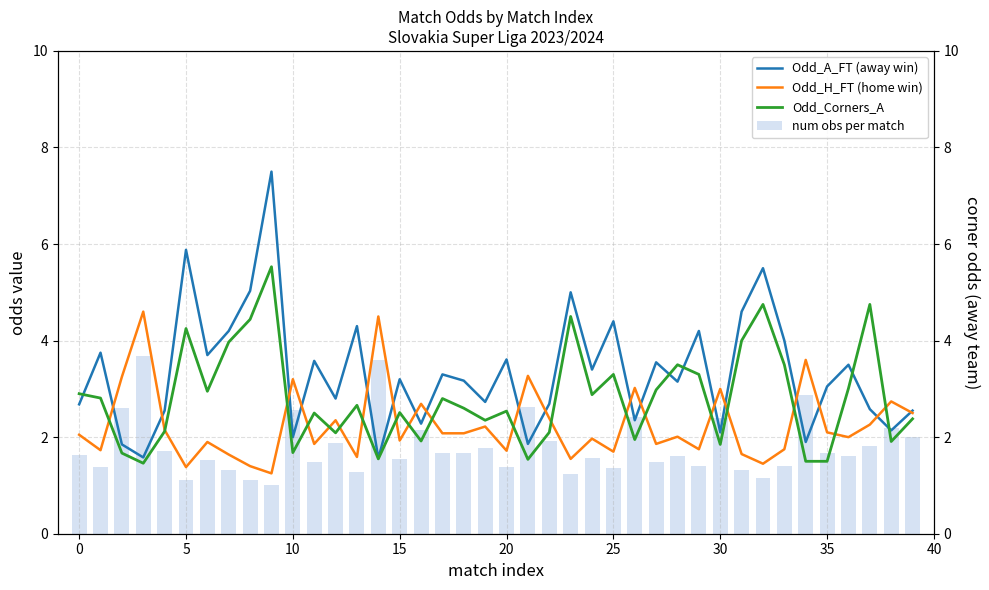

What is the difference between the maximum and minimum values in the num obs per match series?

2.7